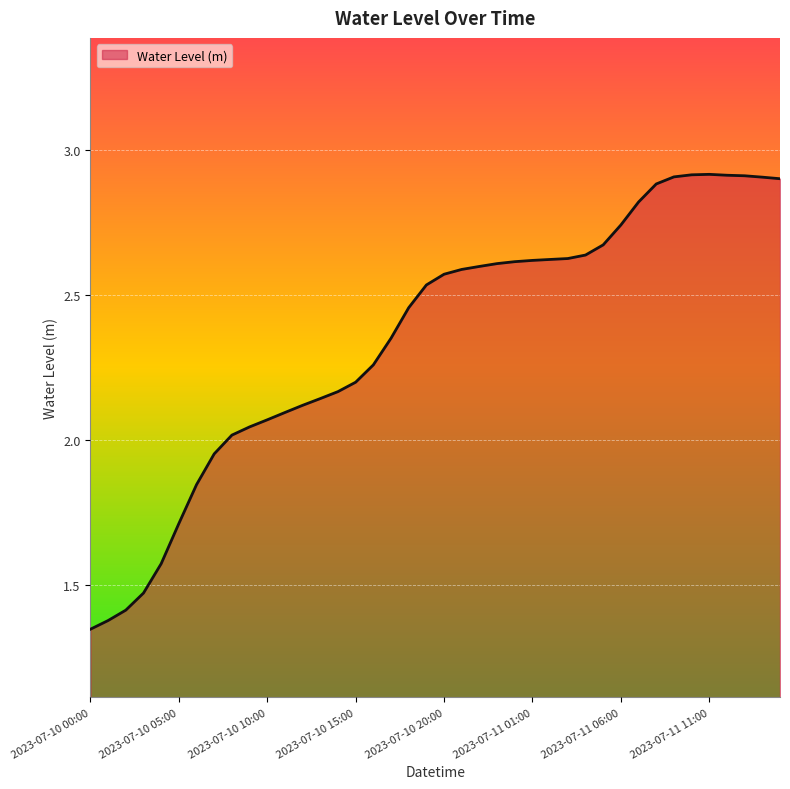

What is the maximum value shown in the chart?

2.9